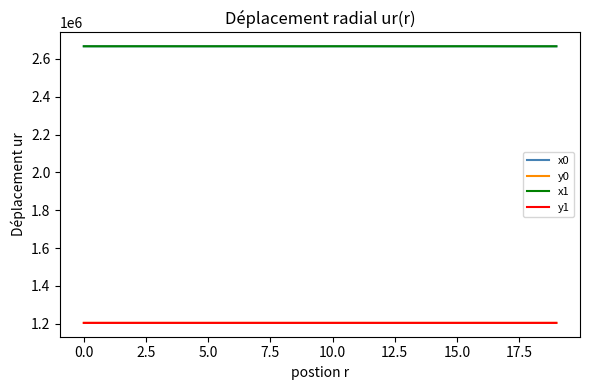

What is the difference between the maximum and minimum values in the y1 series?

88.3